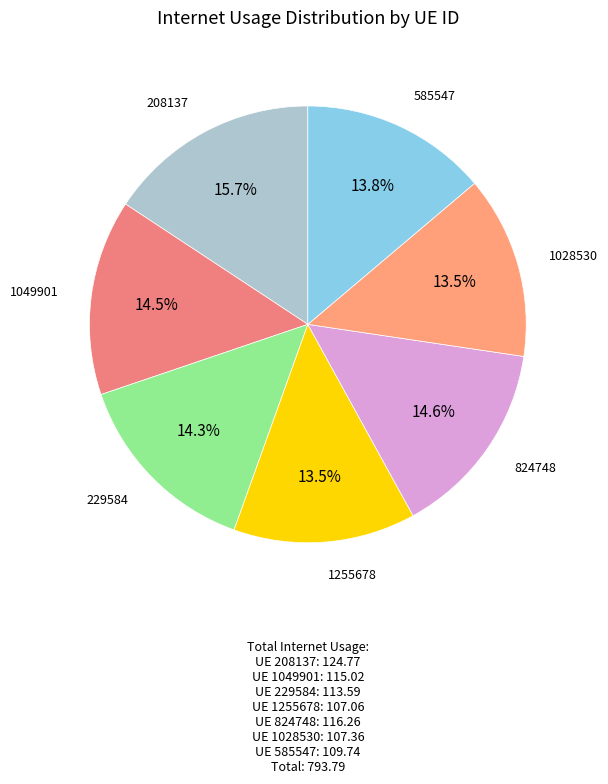

Which category has the biggest portion of the pie?

208137